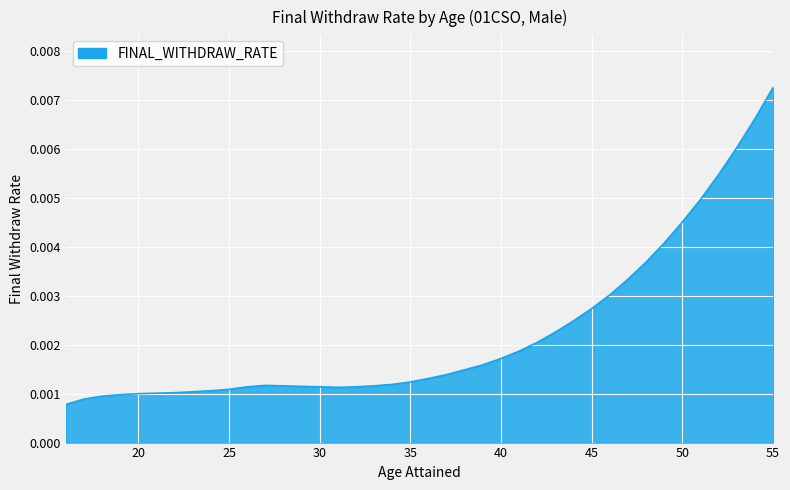

Does the chart have visible grid lines?

Yes